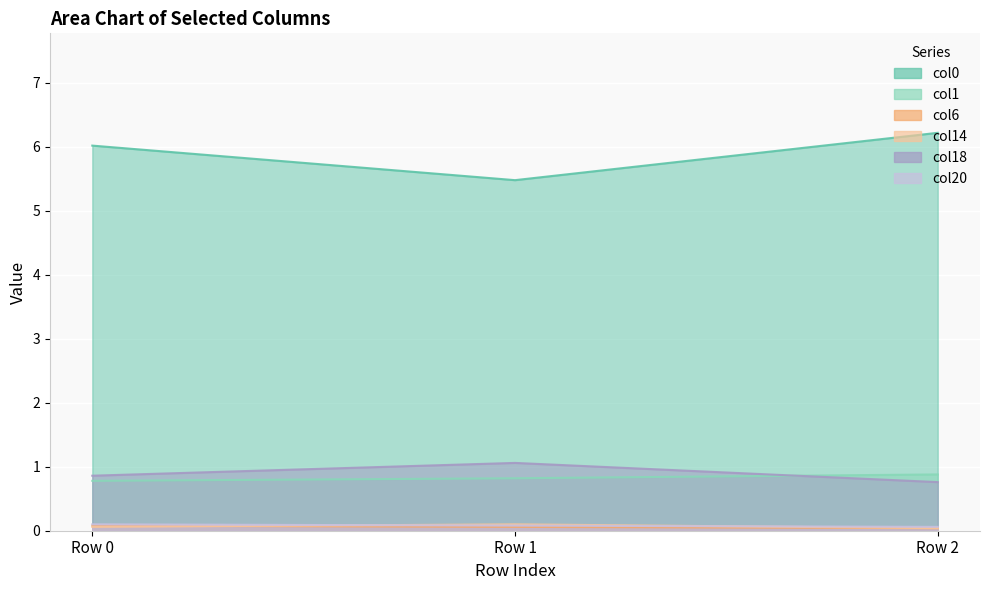

Where is col0 nearest to the value 5?

Row 1